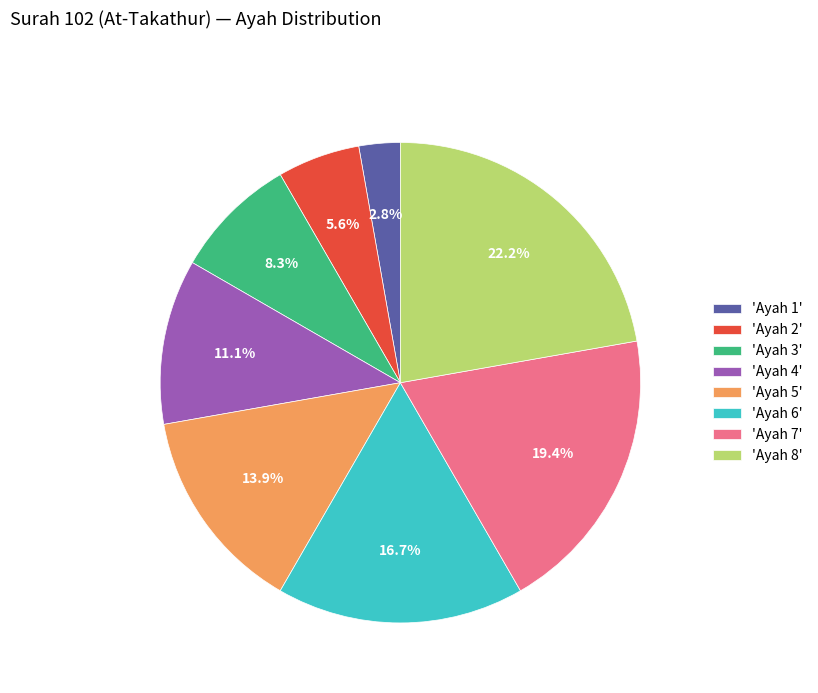

How many segments does this pie chart have?

8